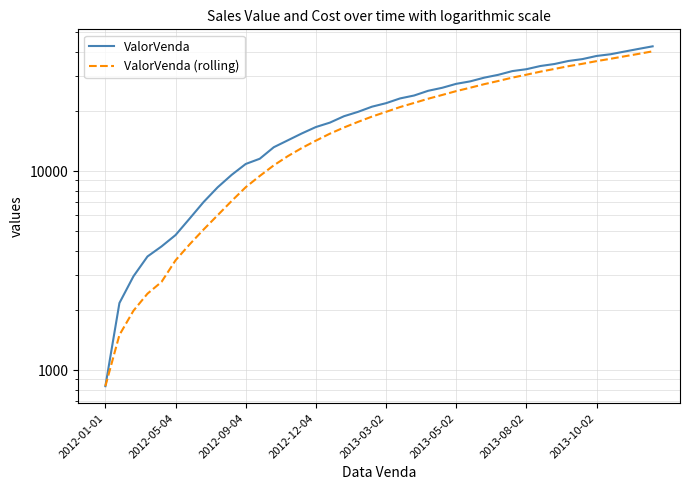

What are all the series names shown in the legend?

ValorVenda, ValorVenda (rolling)